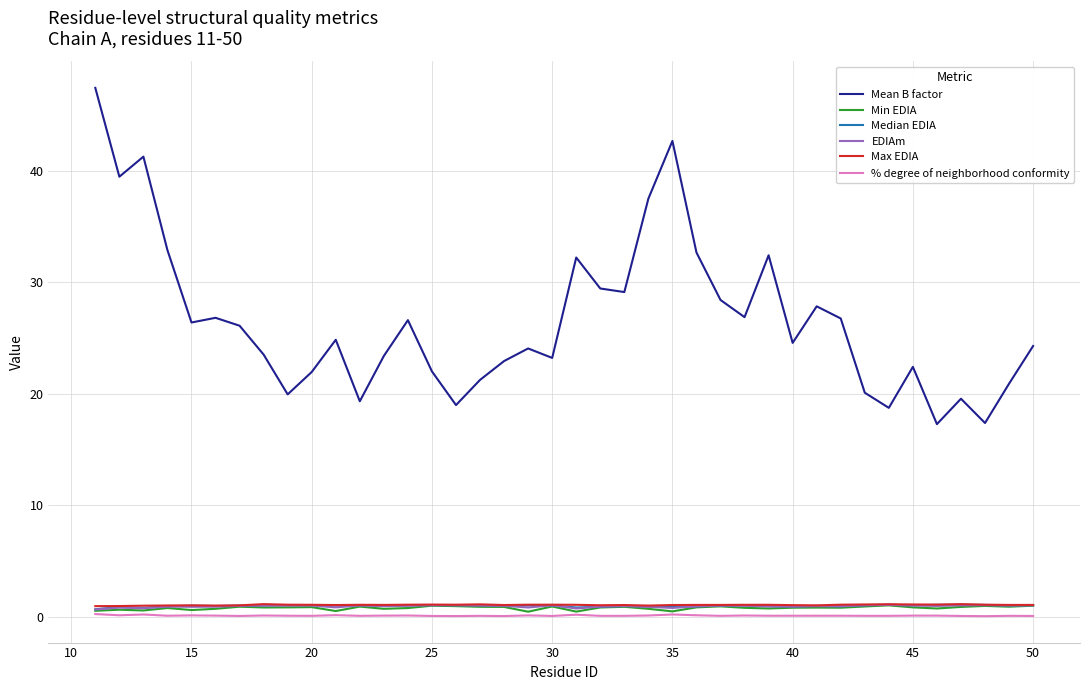

Does the chart display data point markers on the line(s)?

No